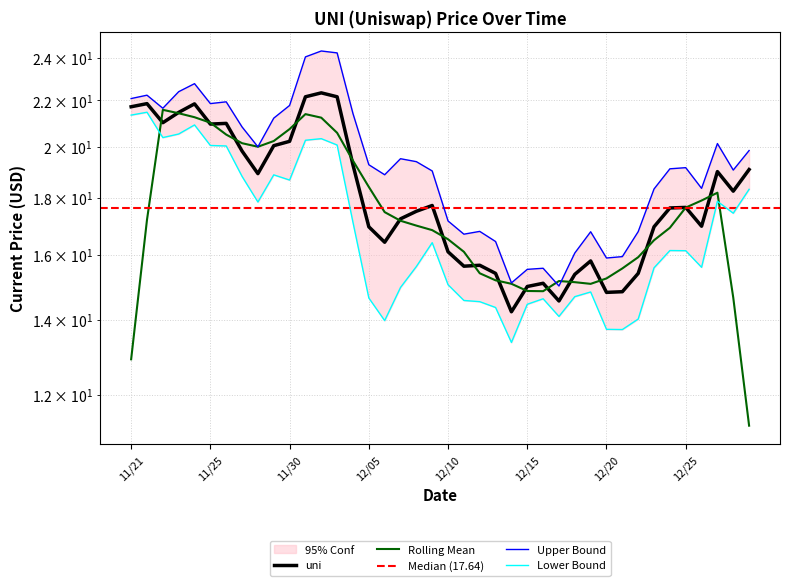

Read the value at 12/18.

15.4